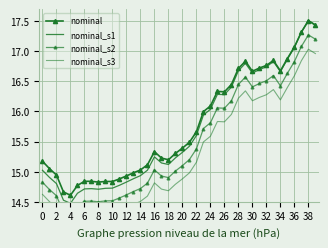

Reading left to right, extract all data points from this chart.

nominal: 15.2	15.1	14.9	14.7	14.6	14.8	14.8	14.8	14.8	14.8	14.8	14.9	14.9	15.0	15.0	15.1	15.3	15.2	15.2	15.3	15.4	15.5	15.7	16.0	16.1	16.3	16.3	16.4	16.7	16.8	16.7	16.7	16.8	16.8	16.7	16.9	17.1	17.3	17.5	17.4
nominal_s1: 15.0	14.9	14.8	14.5	14.5	14.6	14.7	14.7	14.7	14.7	14.7	14.8	14.8	14.9	14.9	15.0	15.2	15.1	15.1	15.2	15.3	15.4	15.6	15.9	16.0	16.3	16.3	16.4	16.7	16.8	16.6	16.7	16.7	16.8	16.7	16.9	17.1	17.3	17.5	17.4
nominal_s2: 14.8	14.7	14.6	14.3	14.3	14.4	14.5	14.5	14.5	14.5	14.5	14.6	14.6	14.7	14.7	14.8	15.0	14.9	14.9	15.0	15.1	15.2	15.4	15.7	15.8	16.1	16.1	16.2	16.4	16.6	16.4	16.5	16.5	16.6	16.4	16.6	16.8	17.1	17.3	17.2
nominal_s3: 14.6	14.5	14.4	14.1	14.1	14.2	14.3	14.3	14.3	14.3	14.3	14.4	14.4	14.5	14.5	14.6	14.8	14.7	14.7	14.8	14.9	15.0	15.2	15.5	15.6	15.8	15.8	16.0	16.2	16.3	16.2	16.2	16.3	16.4	16.2	16.4	16.6	16.8	17.0	17.0